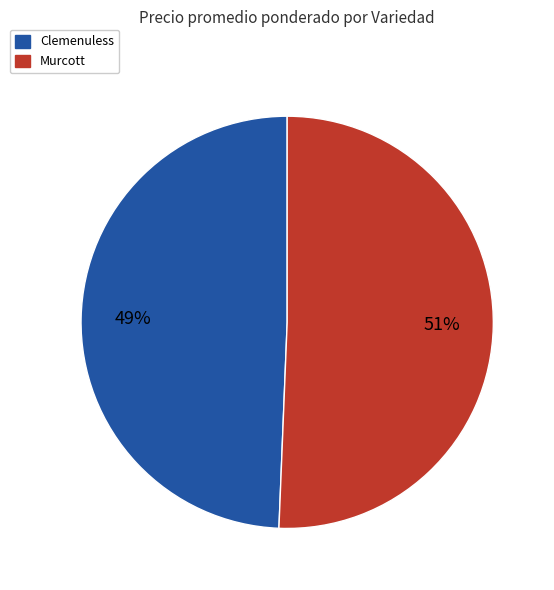

Is there any slice that represents more than half of the pie?

Yes